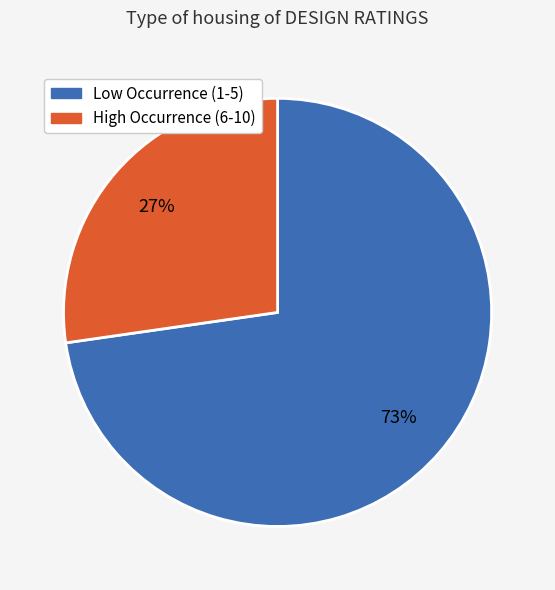

Is there any slice that represents more than half of the pie?

Yes